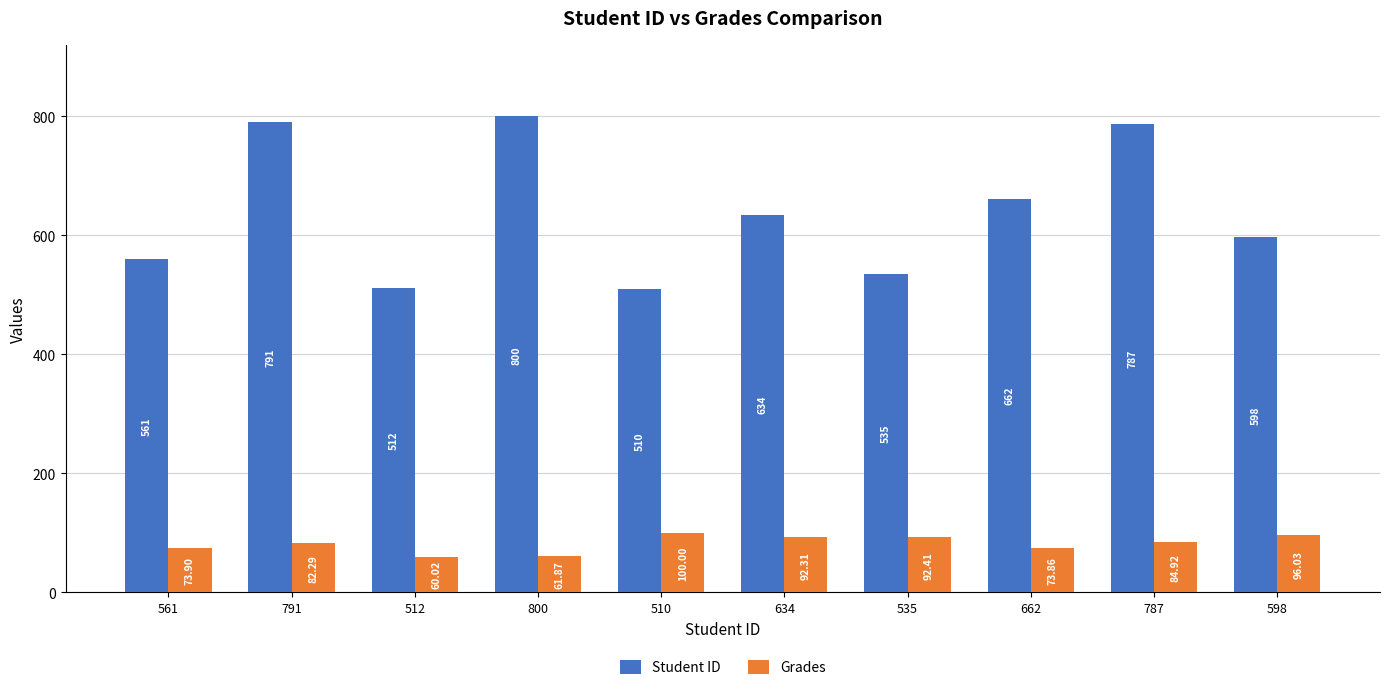

Reading left to right, transcribe all the data shown in this chart.

Student ID: 561=561.0	791=791.0	512=512.0	800=800.0	510=510.0	634=634.0	535=535.0	662=662.0	787=787.0	598=598.0
Grades: 561=73.9	791=82.3	512=60.0	800=61.9	510=100.0	634=92.3	535=92.4	662=73.9	787=84.9	598=96.0